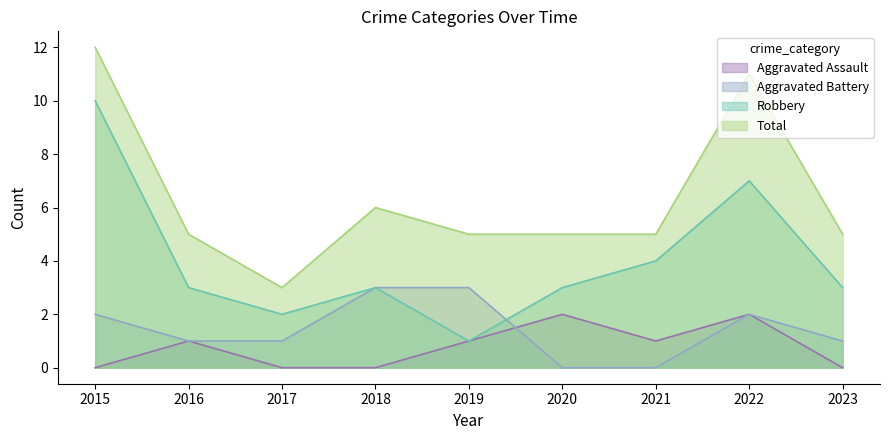

What is the value of the Robbery point at the 7th from the left?

4